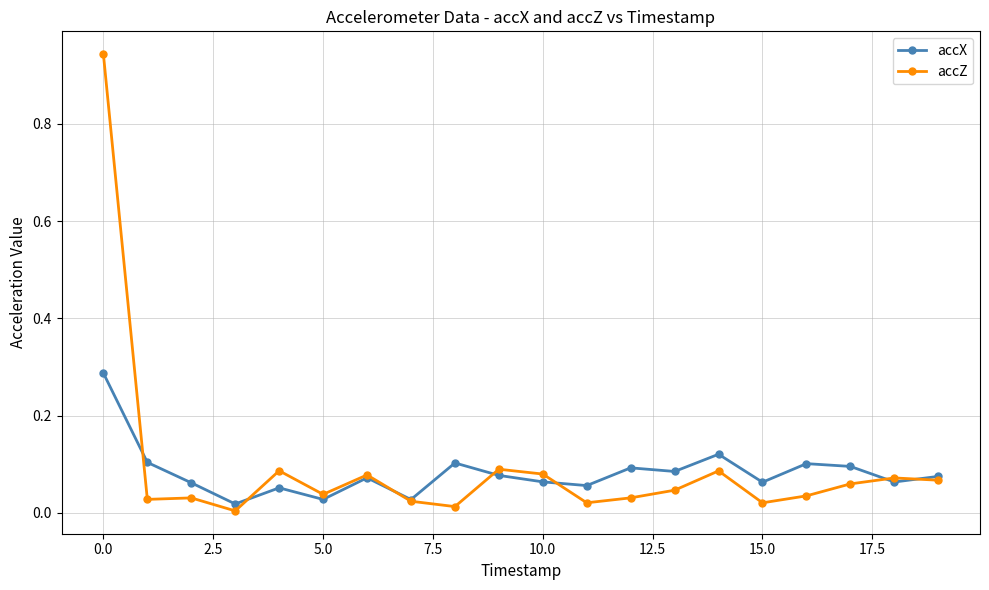

In accZ, how many points are higher than both neighbors (excluding endpoints)?

6